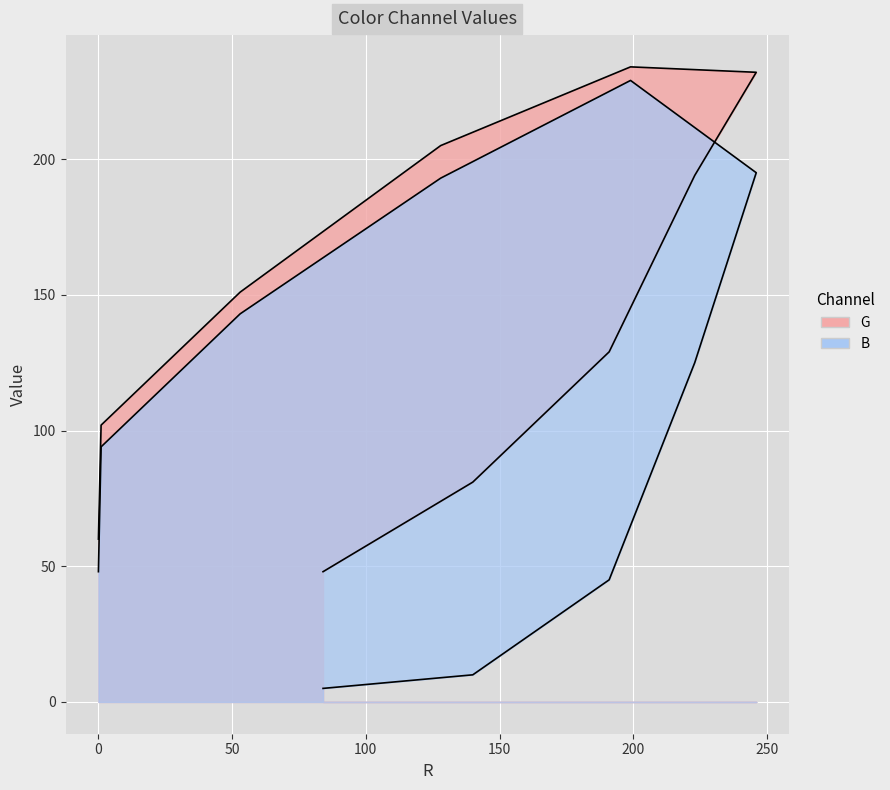

At how many categories does at least one series exceed 186?

4